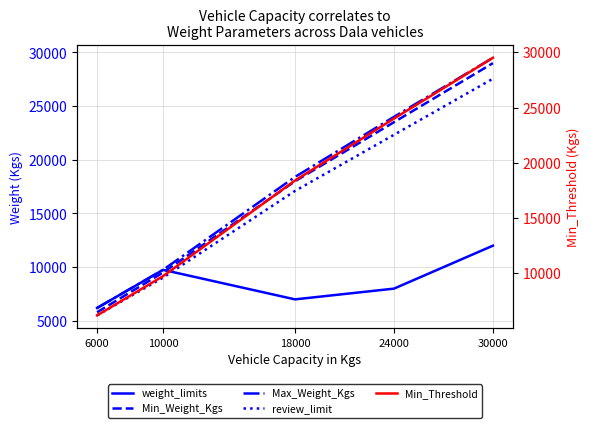

True or false: weight_limits and Max_Weight_Kgs intersect in this chart.

False